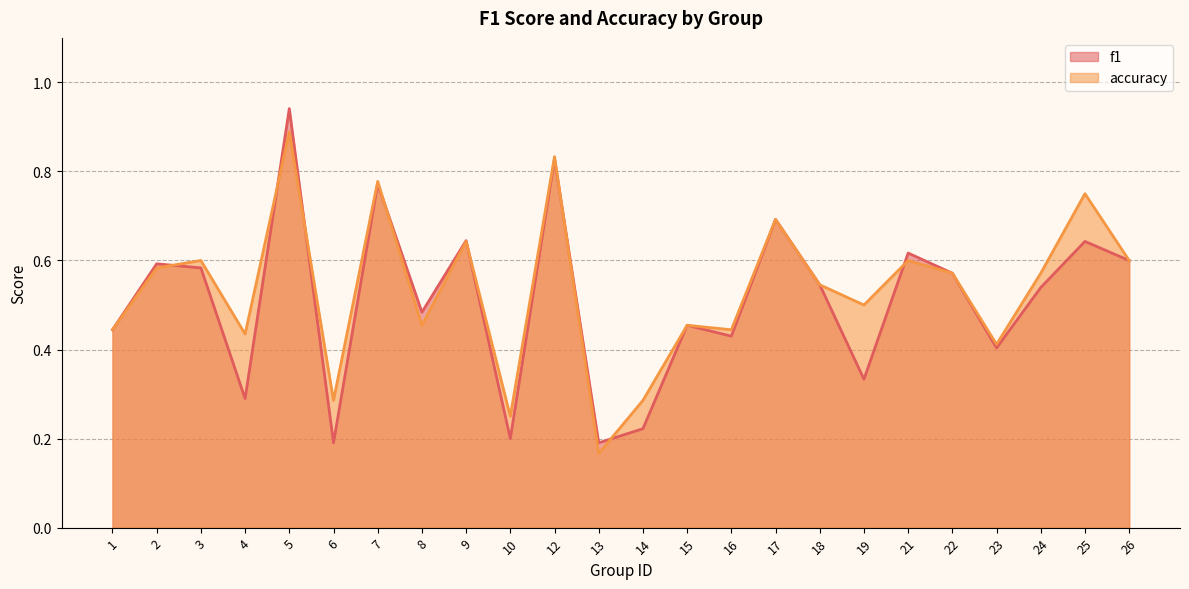

Between which two adjacent categories do f1 and accuracy first intersect?

2 and 3